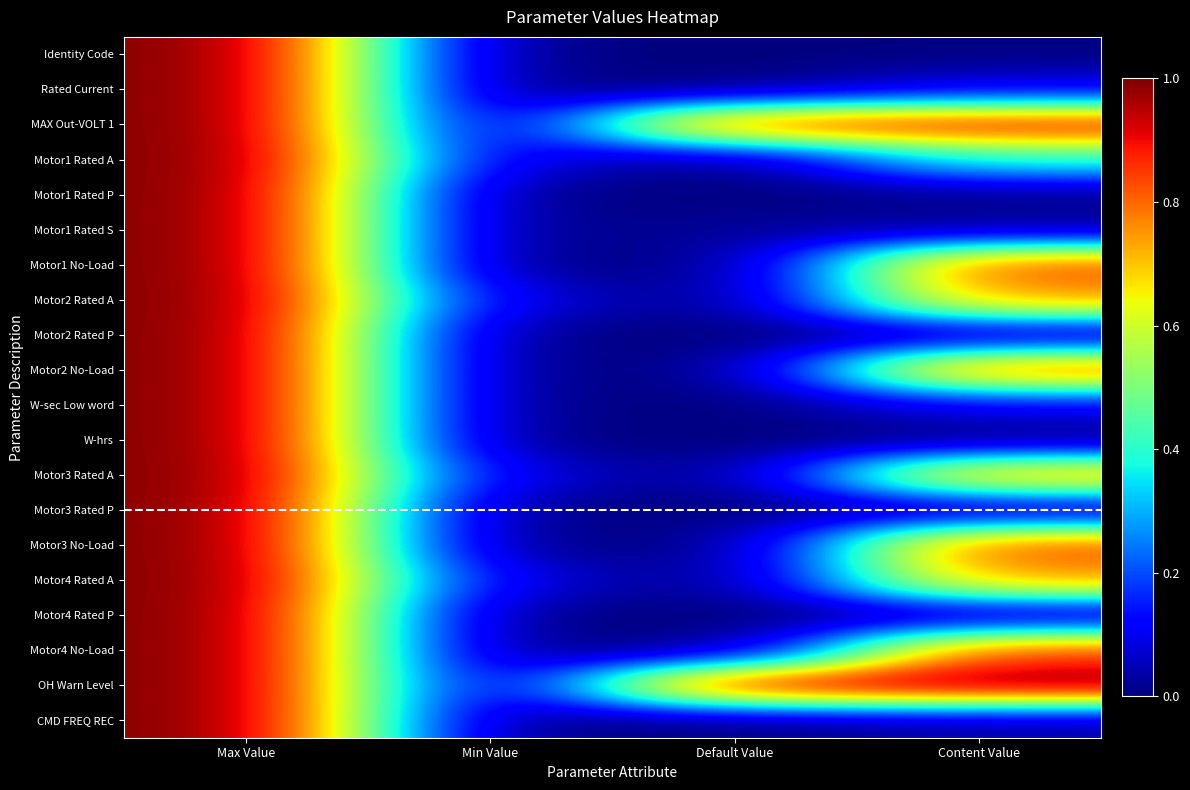

How many data points in Motor2 Rated P are above 0?

2